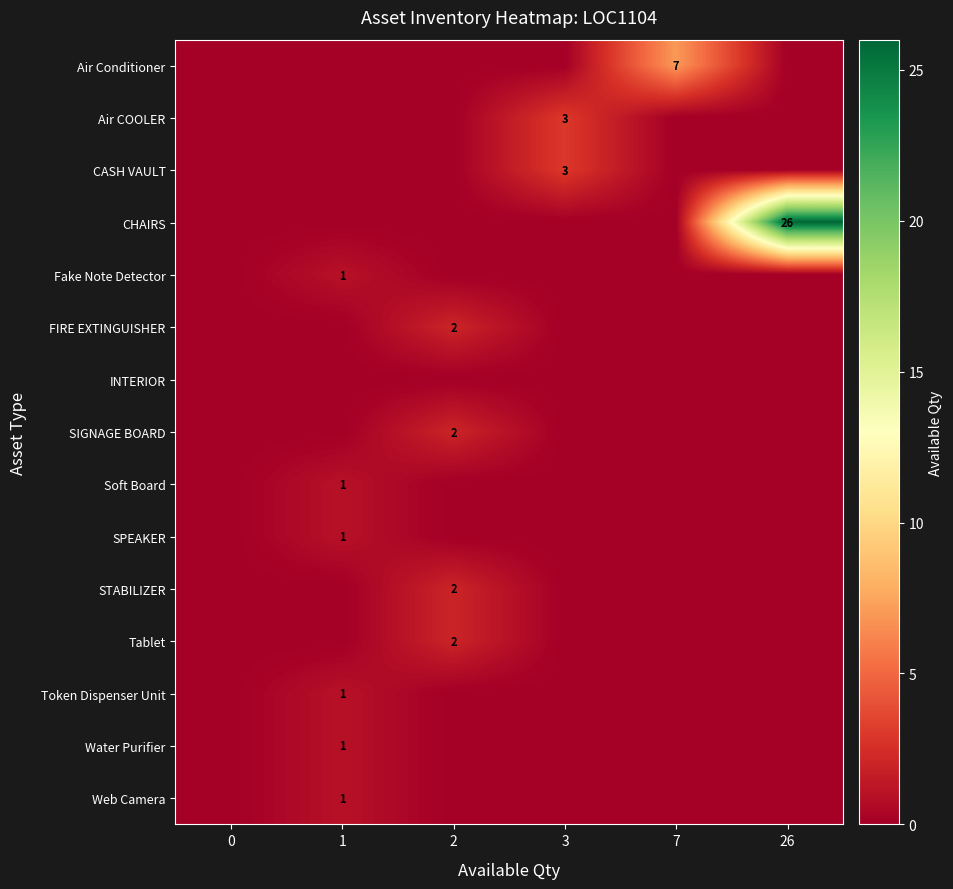

What is the difference between the highest and lowest values at 1?

1